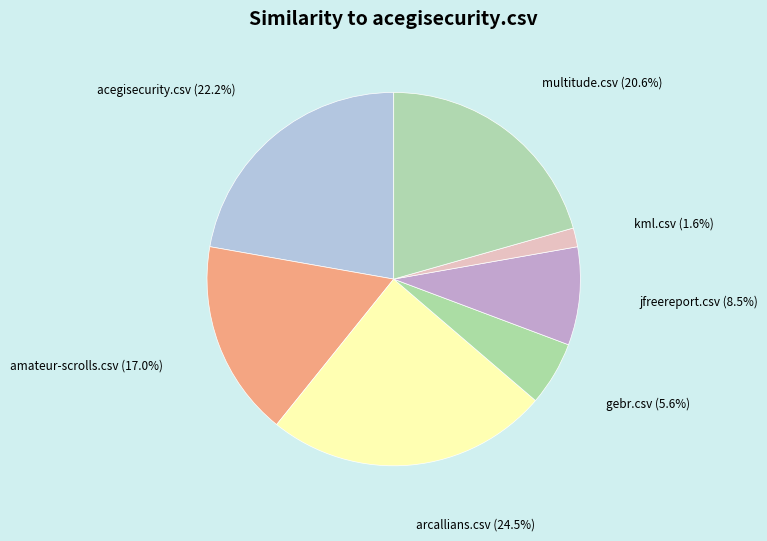

Rank the categories by value from highest to lowest.

arcallians.csv, acegisecurity.csv, multitude.csv, amateur-scrolls.csv, jfreereport.csv, gebr.csv, kml.csv